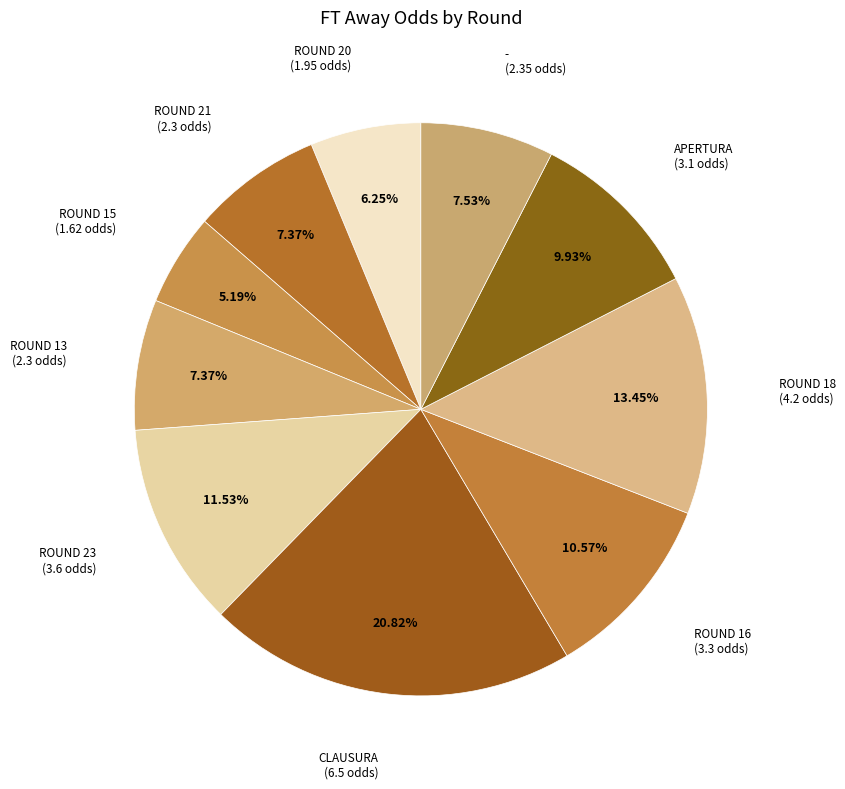

Approximately how many times larger is the value at CLAUSURA compared to ROUND 21?

2.8